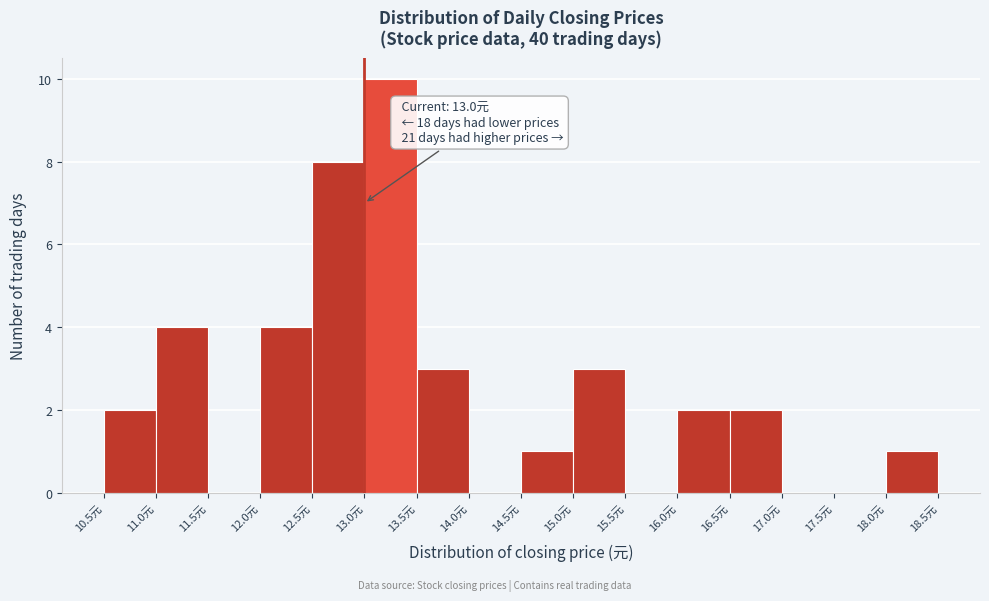

Over which range of the x-axis is the bar tallest?

13.0 to 13.5